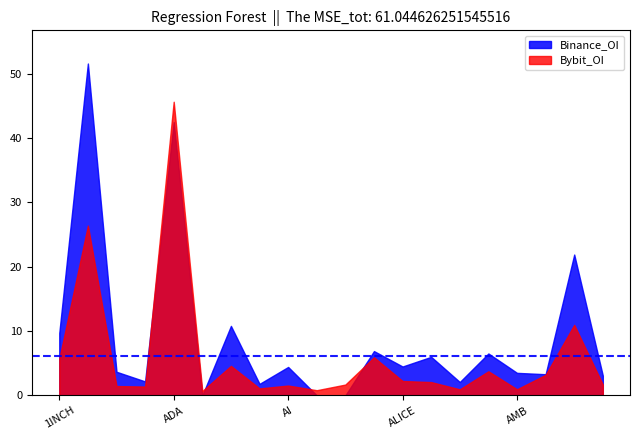

Reading right to left, list all the values displayed in this chart.

Bybit_OI: API3=1682750	APE=10964450	ANKR=3198239	AMB=947993	ALT=3744658	ALPHA=939300	ALPACA=2062139	ALICE=2234531	ALGO=5915704	AKT=1679974	AKRO=801599	AI=1526514	AGLD=1080588	AEVO=4585162	AERGO=672858	ADA=45649269	ACH=1369731	ACE=1448368	AAVE=26396089	1INCH=5660724
Binance_OI: API3=3065189	APE=21893590	ANKR=3288010	AMB=3499648	ALT=6513336	ALPHA=2078281	ALPACA=5991043	ALICE=4488157	ALGO=6885339	AKT=0	AKRO=0	AI=4417755	AGLD=1787582	AEVO=10800479	AERGO=0	ADA=42483276	ACH=2169462	ACE=3669478	AAVE=51592756	1INCH=9695194